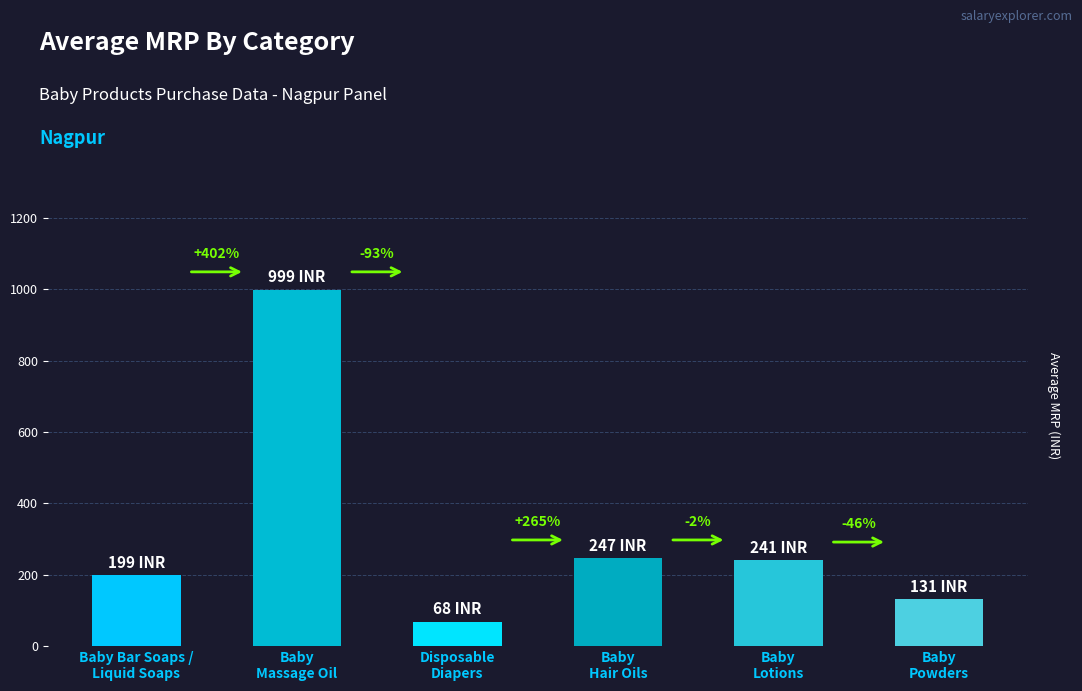

Reading right to left, list all the values displayed in this chart.

Baby
Powders=131.3	Baby
Lotions=241.3	Baby
Hair Oils=247.2	Disposable
Diapers=67.8	Baby
Massage Oil=999.0	Baby Bar Soaps /
Liquid Soaps=199.0